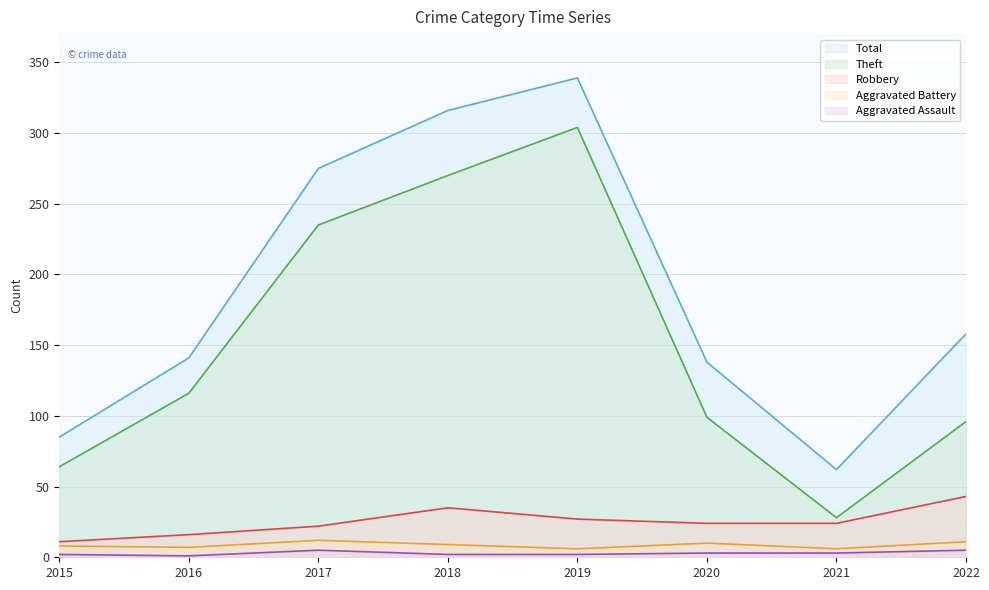

How many distinct data groups are displayed?

5